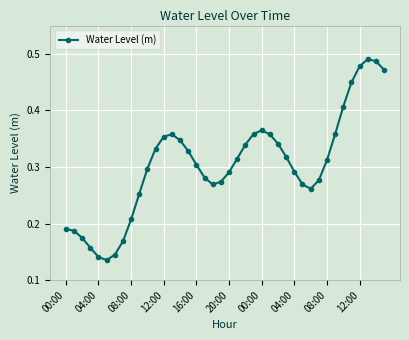

Does the chart have visible grid lines?

Yes